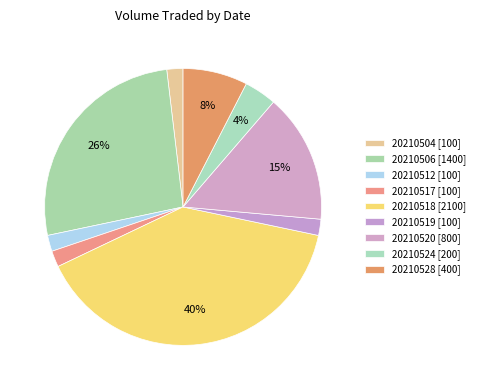

Does 20210518 represent more than half of the total?

No